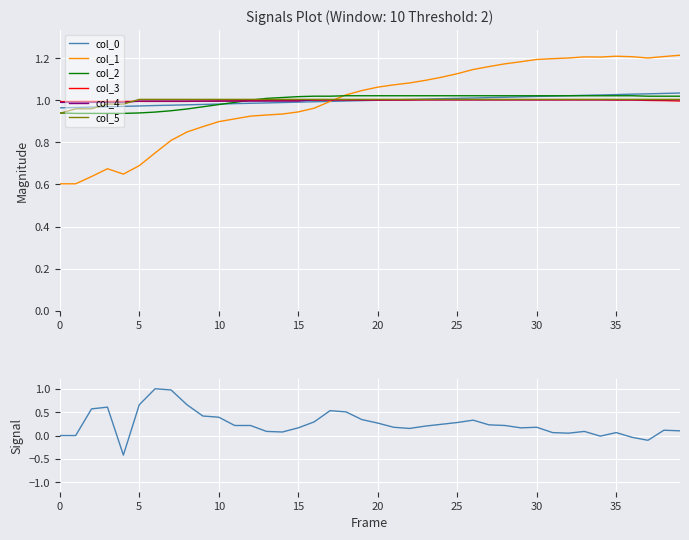

What are all the series names shown in the legend?

col_0, col_1, col_2, col_3, col_4, col_5